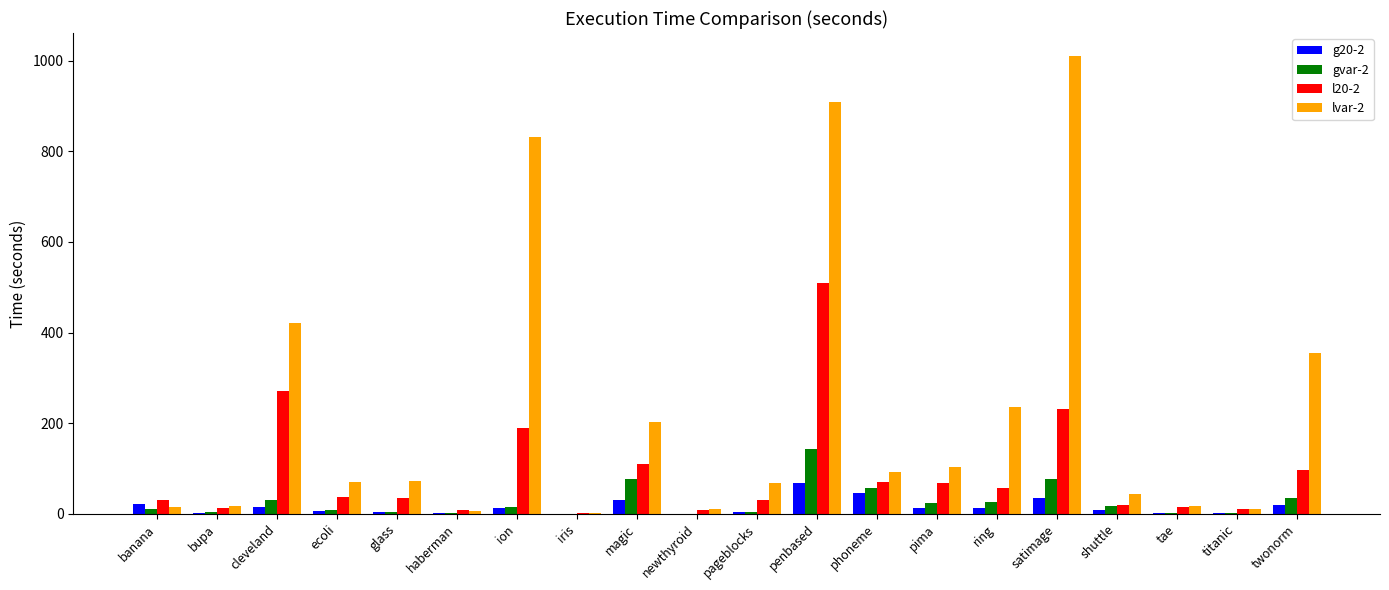

What is the sum of all l20-2 values?

1815.0